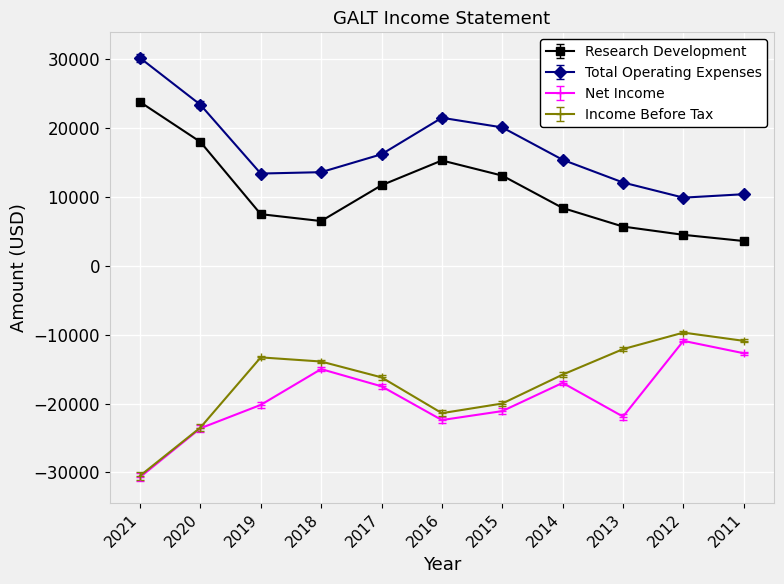

The value of Total Operating Expenses at 2017 is 16200. True or false?

True